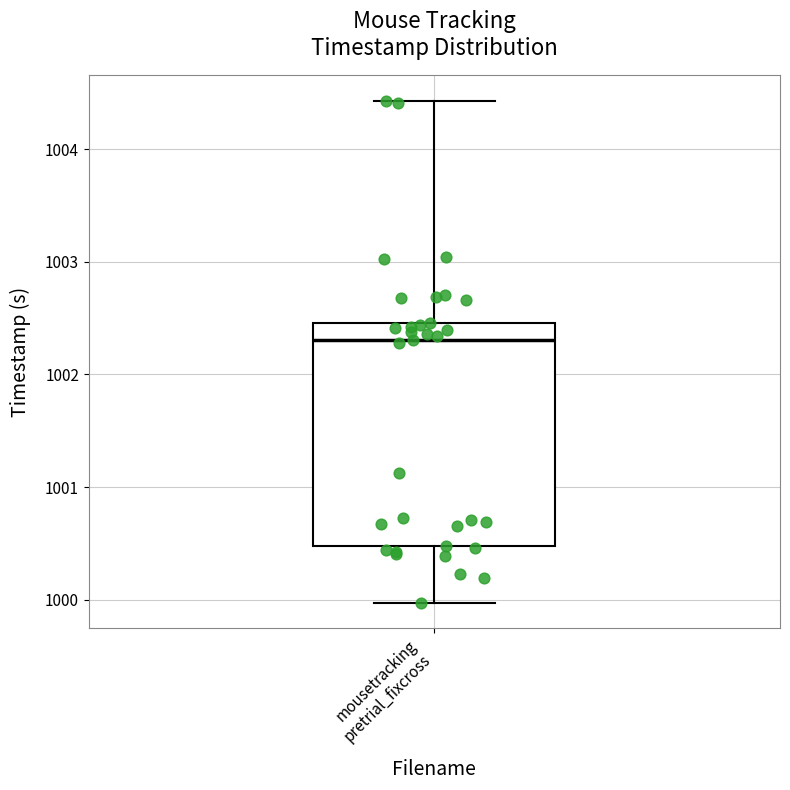

Where does the lower whisker of the box for mousetracking pretrial_fixcross end on the y-axis? The values are not printed on the chart, so give them approximately, as read against the axis.

1000.0